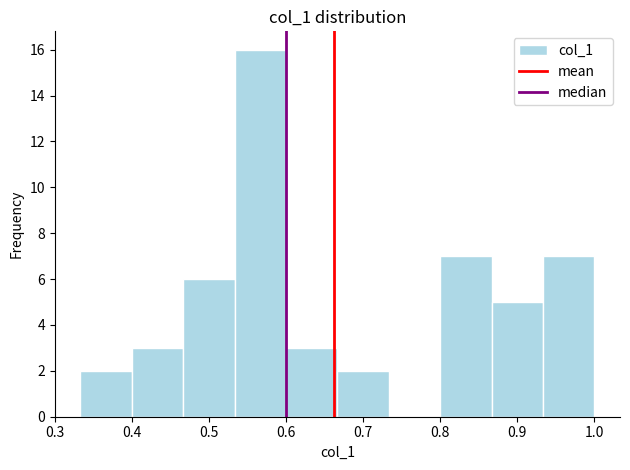

Reading left to right, transcribe this chart: for each bar, give the range it covers on the x-axis and its height. Neither the bar edges nor the heights are printed on the chart, so give them approximately, as read against the axes.

0.33 to 0.40: 2
0.40 to 0.47: 3
0.47 to 0.53: 6
0.53 to 0.60: 16
0.60 to 0.67: 3
0.67 to 0.73: 2
0.73 to 0.80: 0
0.80 to 0.87: 7
0.87 to 0.93: 5
0.93 to 1.00: 7